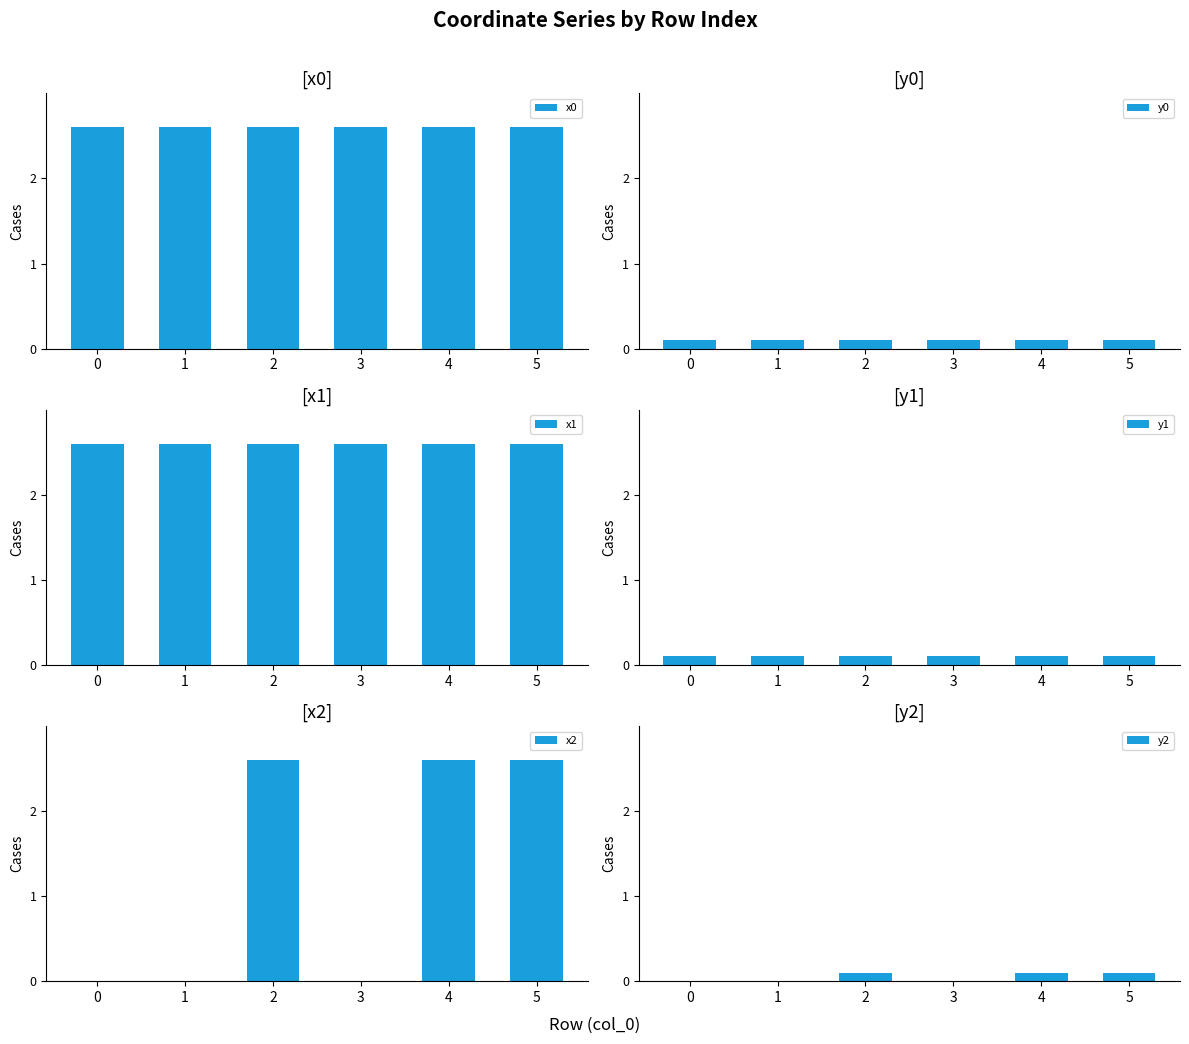

Between 3 and 4, which series saw the biggest shift?

x2